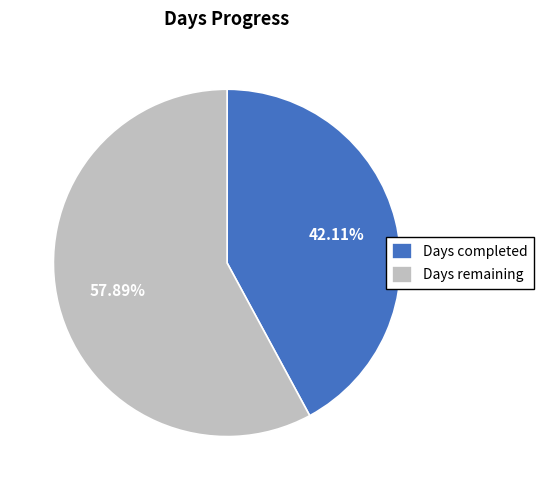

What is the largest slice in the pie chart?

Days remaining